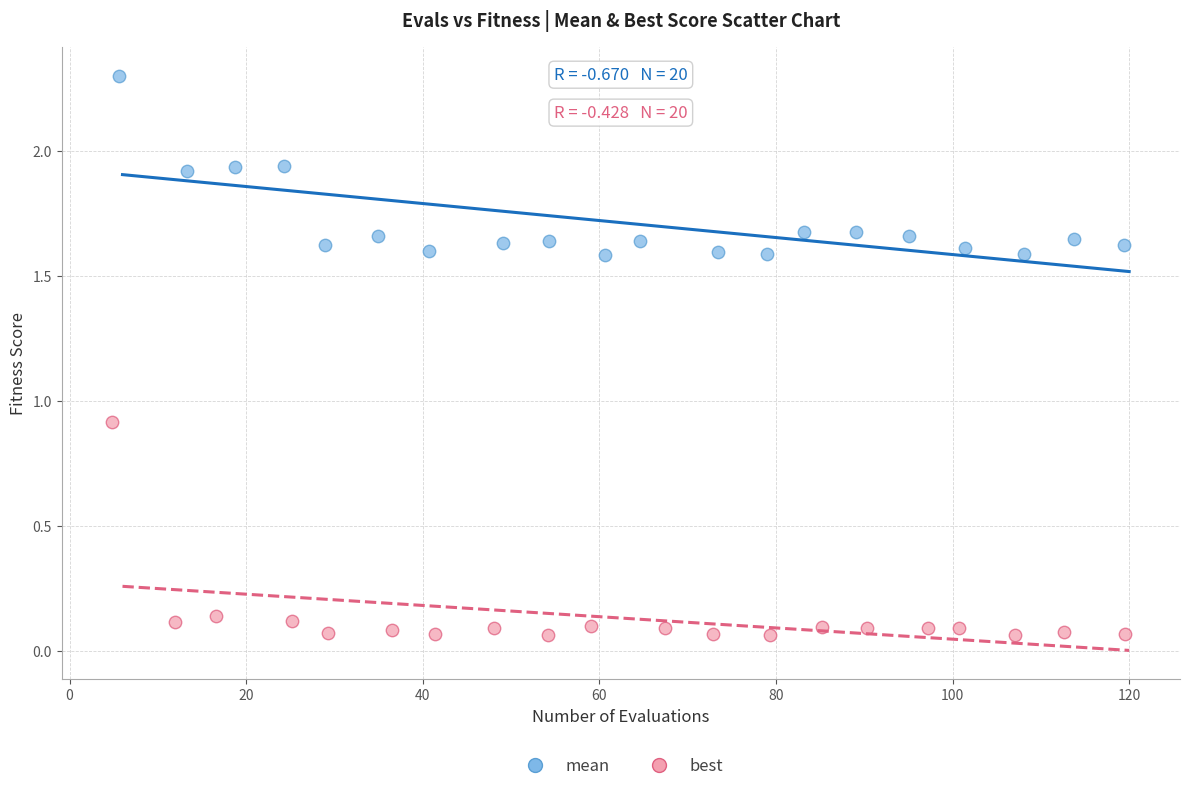

Which series reaches the minimum Y coordinate?

best